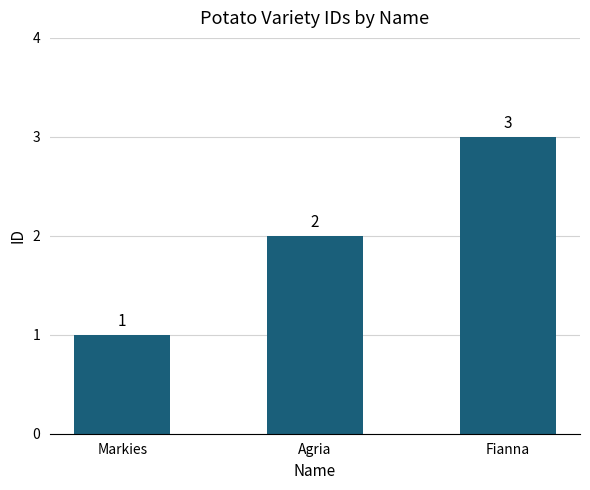

Reading right to left, list all the values displayed in this chart.

Fianna=3	Agria=2	Markies=1